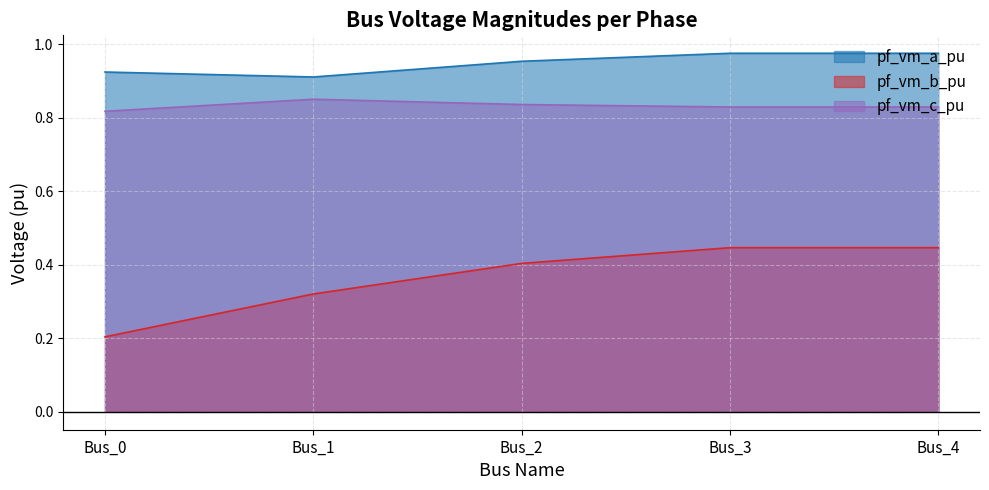

Is it true that pf_vm_c_pu equals 0.8 at Bus_1?

True